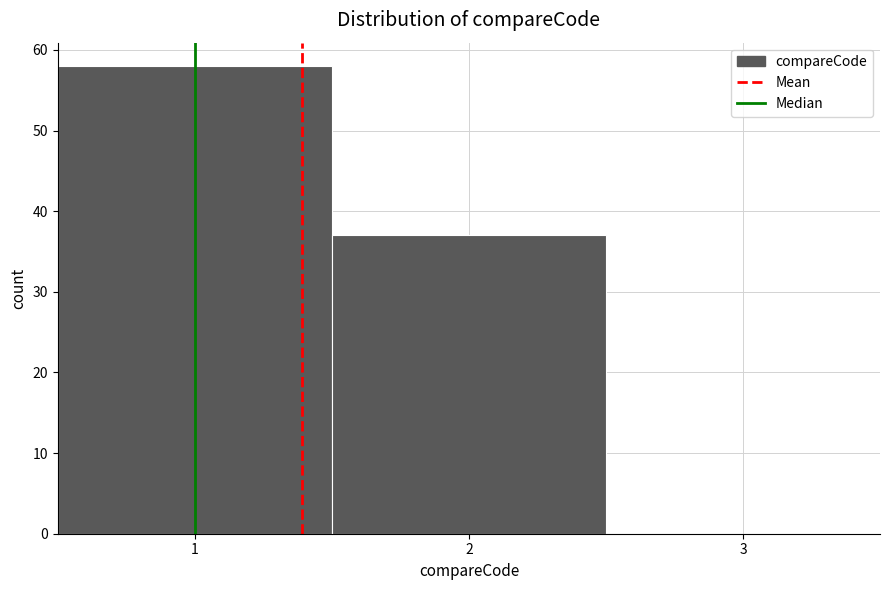

What is the height of the bar covering 0.5 to 1.5 on the x-axis? The values are not printed on the chart, so give them approximately, as read against the axis.

58